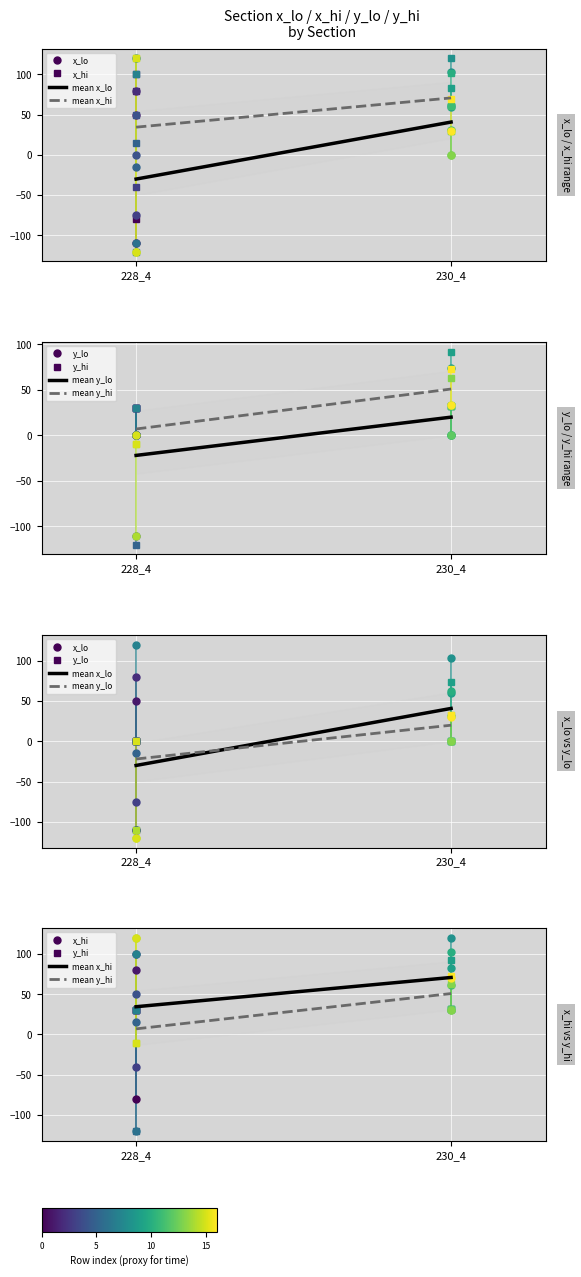

Reading left to right, transcribe all the data shown in this chart.

mean x_lo: -30.0	40.9
mean x_hi: 34.5	70.9
mean y_lo: -22.0	20.0
mean y_hi: 7.0	50.9